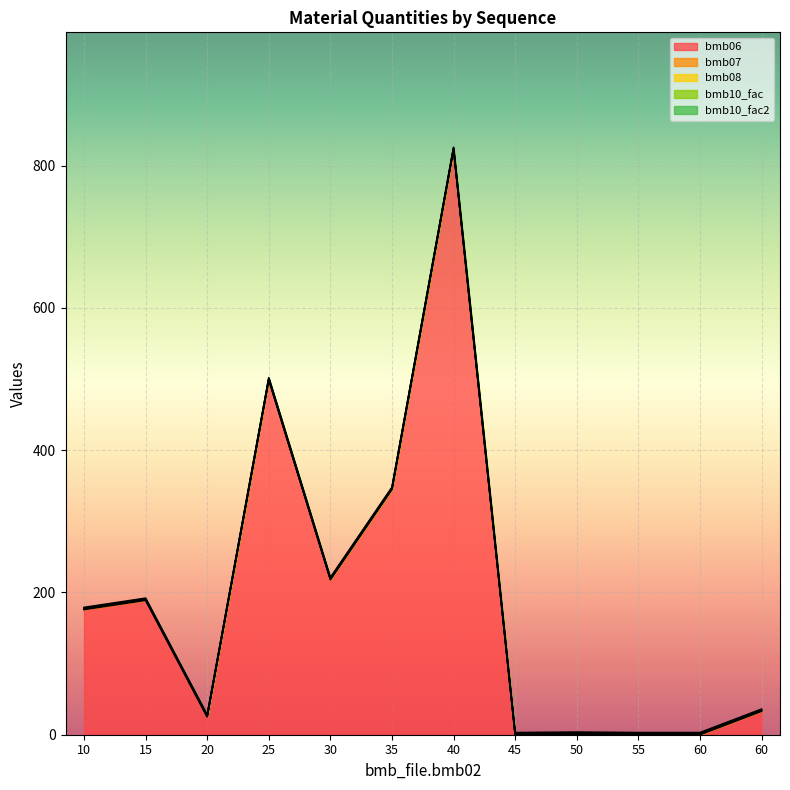

What are all the series names shown in the legend?

bmb06, bmb07, bmb08, bmb10_fac, bmb10_fac2